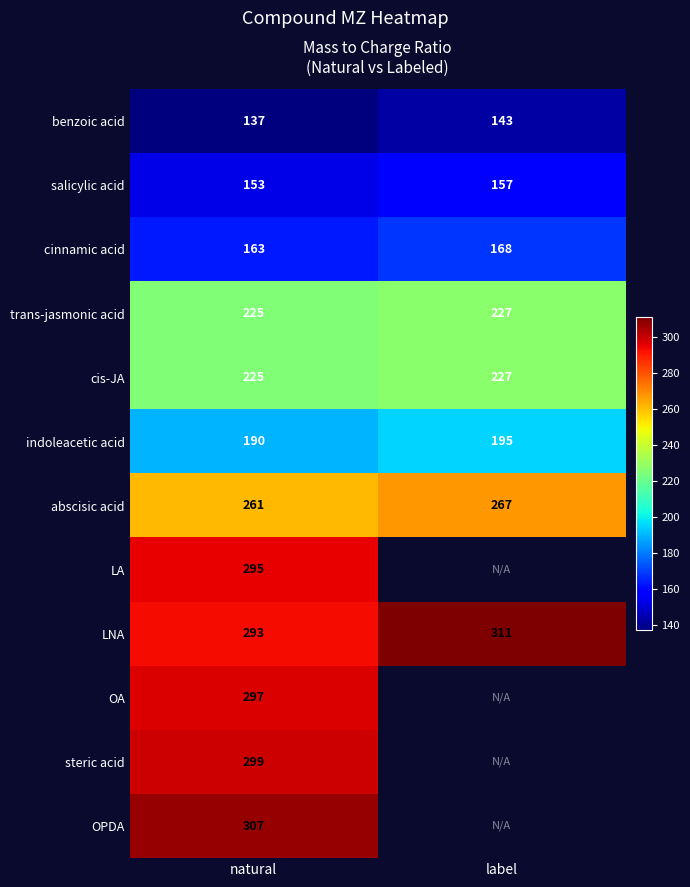

The value of LA at natural is 413.1. True or false?

False